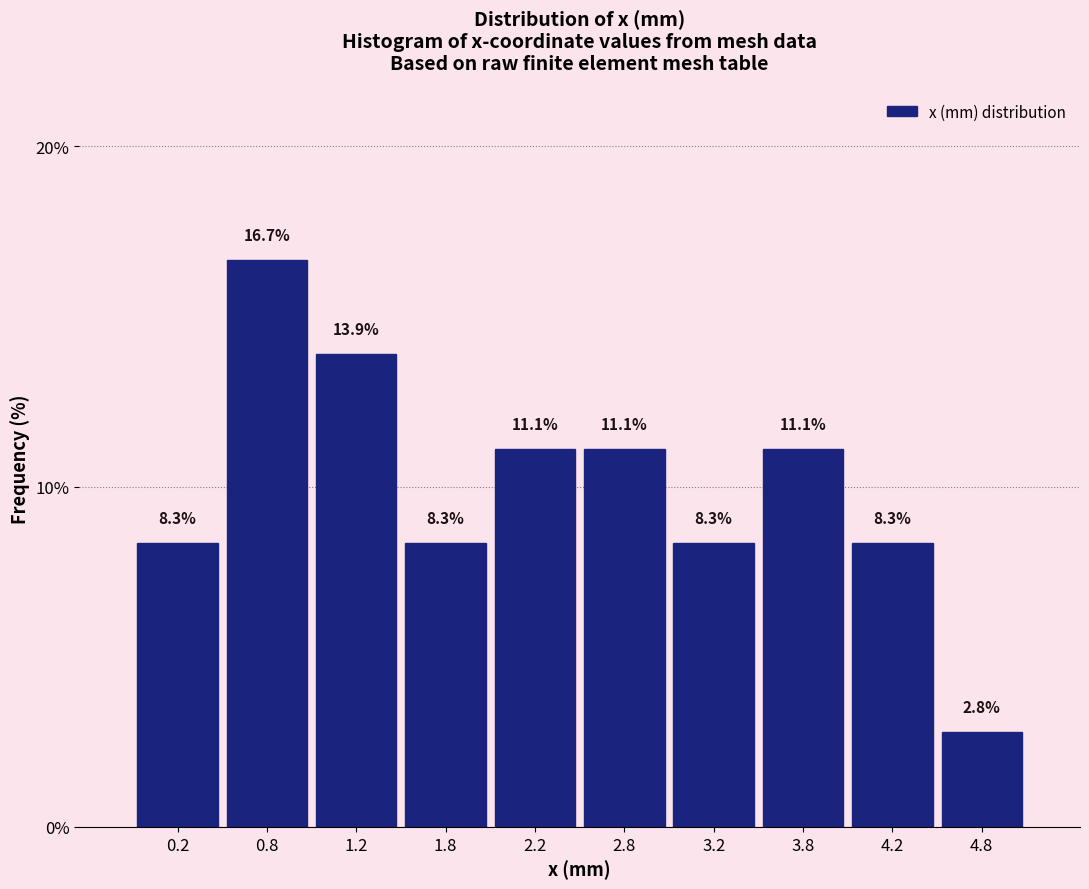

Over which range of the x-axis is the bar tallest?

0.5 to 1.0